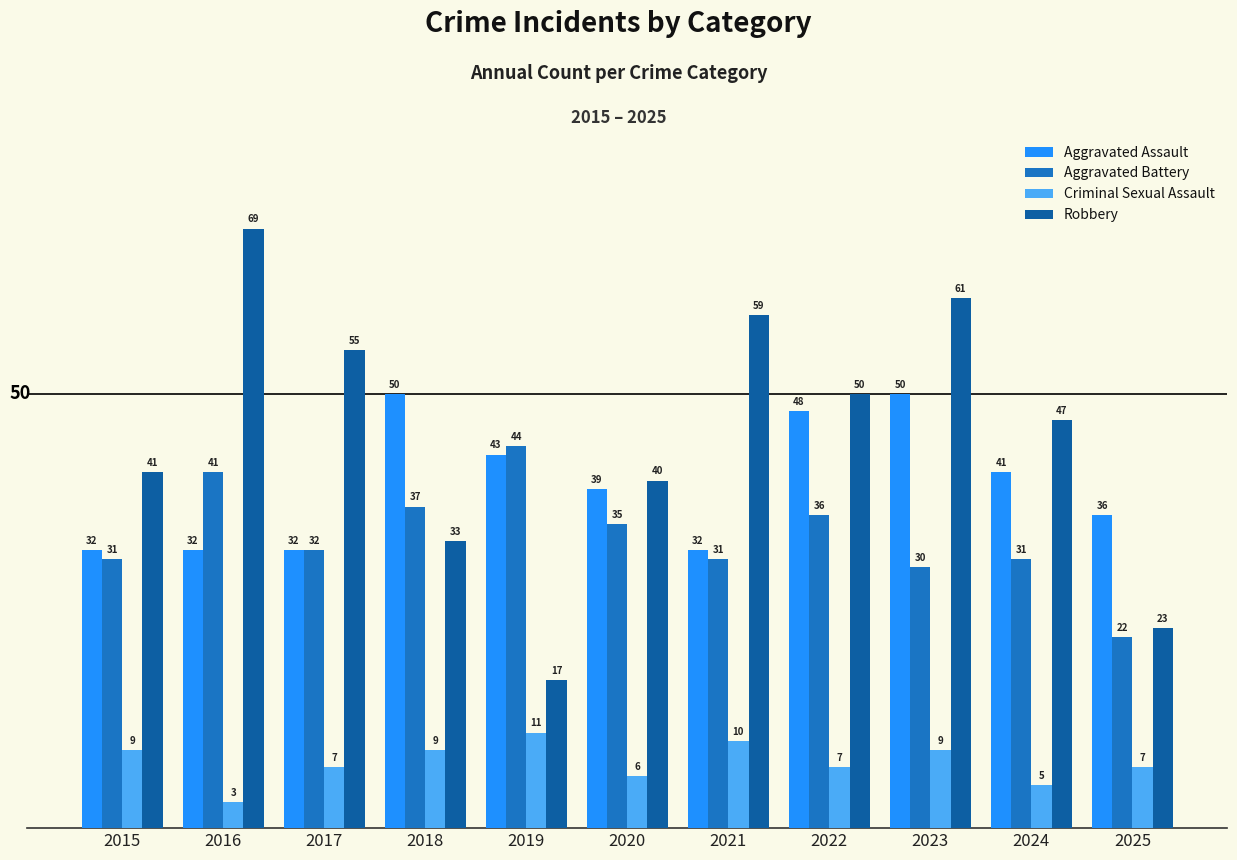

How many groups of bars are there?

11